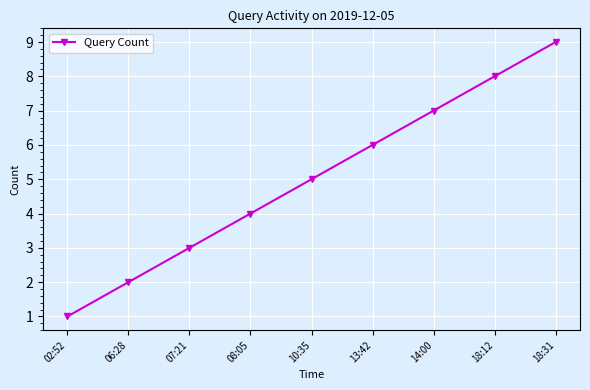

What is the approximate value at 13:42?

6